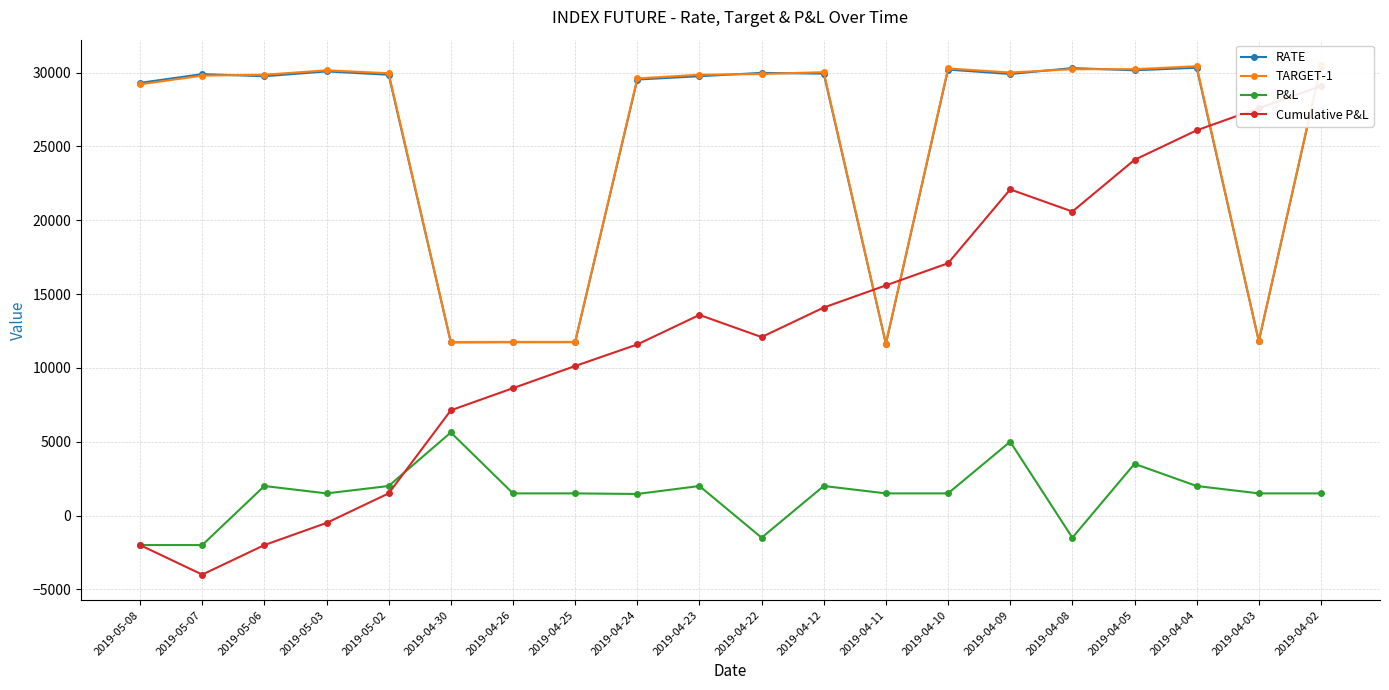

True or false: Cumulative P&L and RATE intersect in this chart.

True